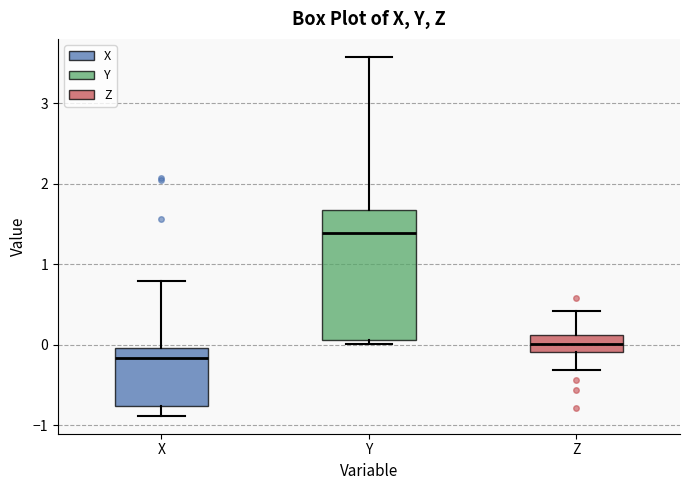

Reading left to right, read every box against the y-axis: the position of its median line, the range the box covers, and the ends of its whiskers. The values are not printed on the chart, so give them approximately, as read against the axis.

X: median -0.2, box -0.8 to 0.0, whiskers -0.9 to 0.8
Y: median 1.4, box 0.1 to 1.7, whiskers 0.0 to 3.6
Z: median 0.0, box -0.1 to 0.1, whiskers -0.3 to 0.4